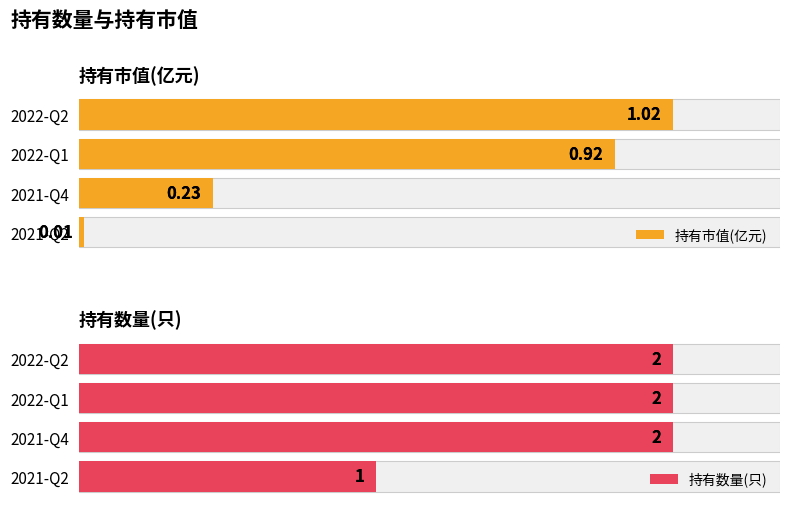

What is the maximum value shown in the chart?

2.0